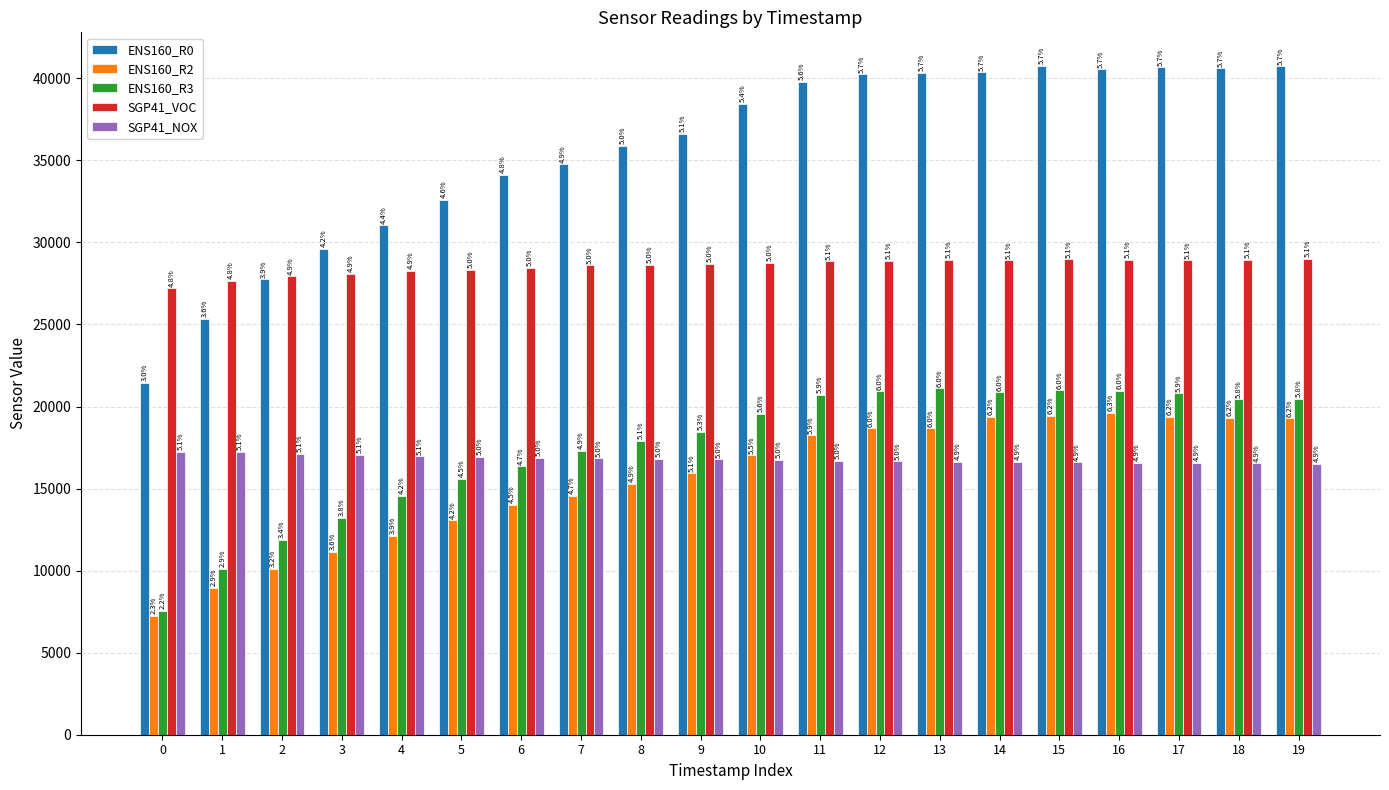

What are all the series names shown in the legend?

ENS160_R0, ENS160_R2, ENS160_R3, SGP41_VOC, SGP41_NOX